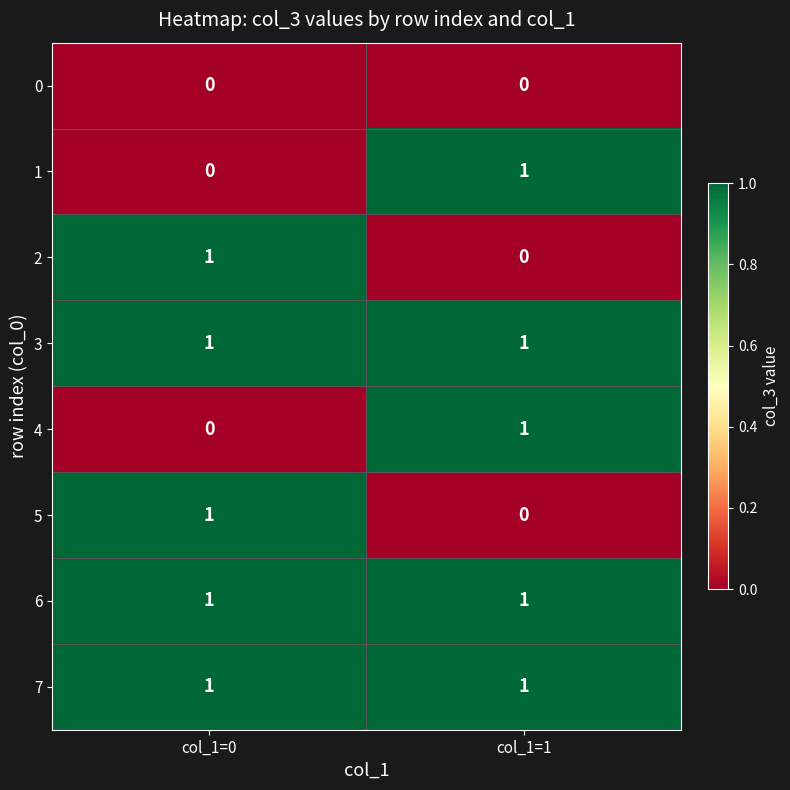

True or false: 6 has a value of 2 at col_1=0.

False